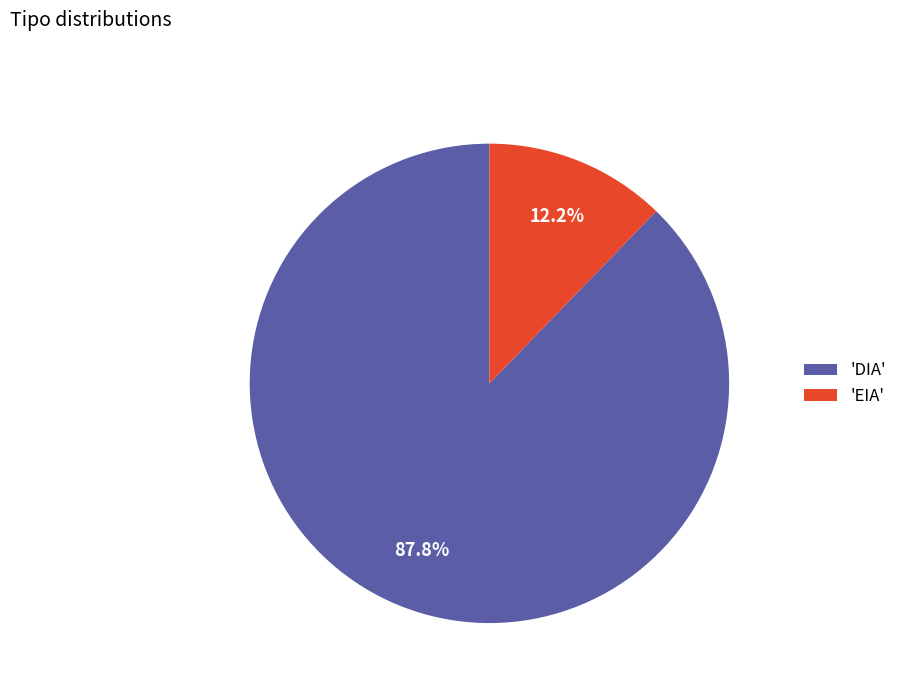

Rank the categories by value from lowest to highest.

'EIA', 'DIA'